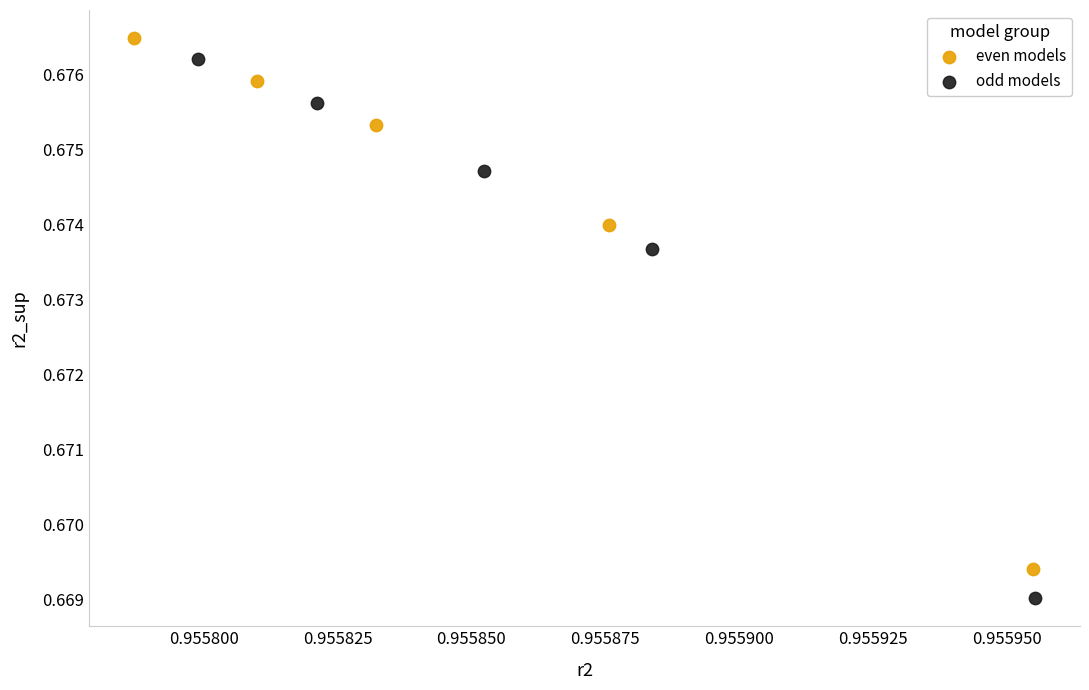

Which series has the widest spread of Y values?

odd models